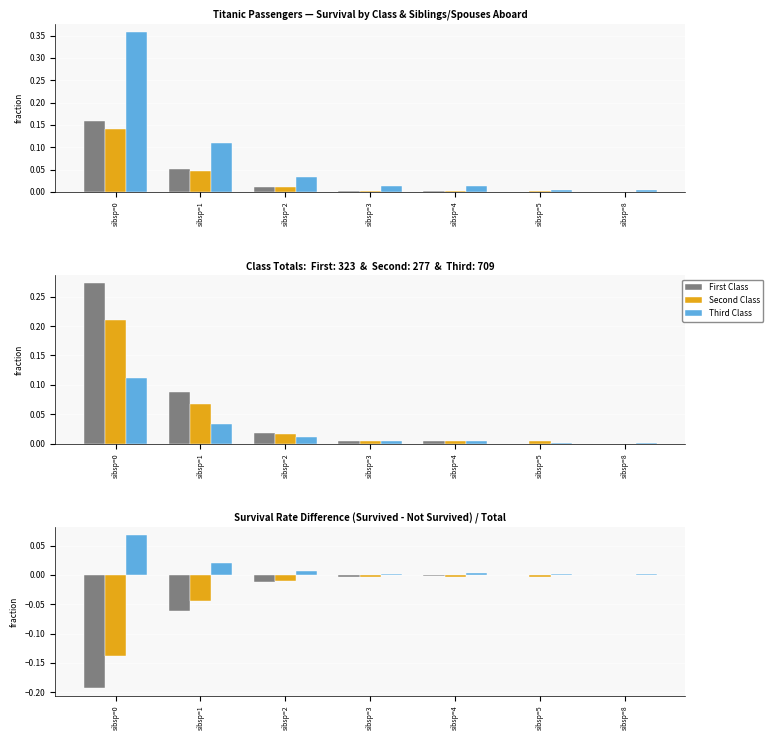

Reading right to left, list all the values displayed in this chart.

First Class: 0.0	0.0	-0.0	-0.0	-0.0	-0.1	-0.2
Second Class: 0.0	-0.0	-0.0	-0.0	-0.0	-0.0	-0.1
Third Class: 0.0	0.0	0.0	0.0	0.0	0.0	0.1